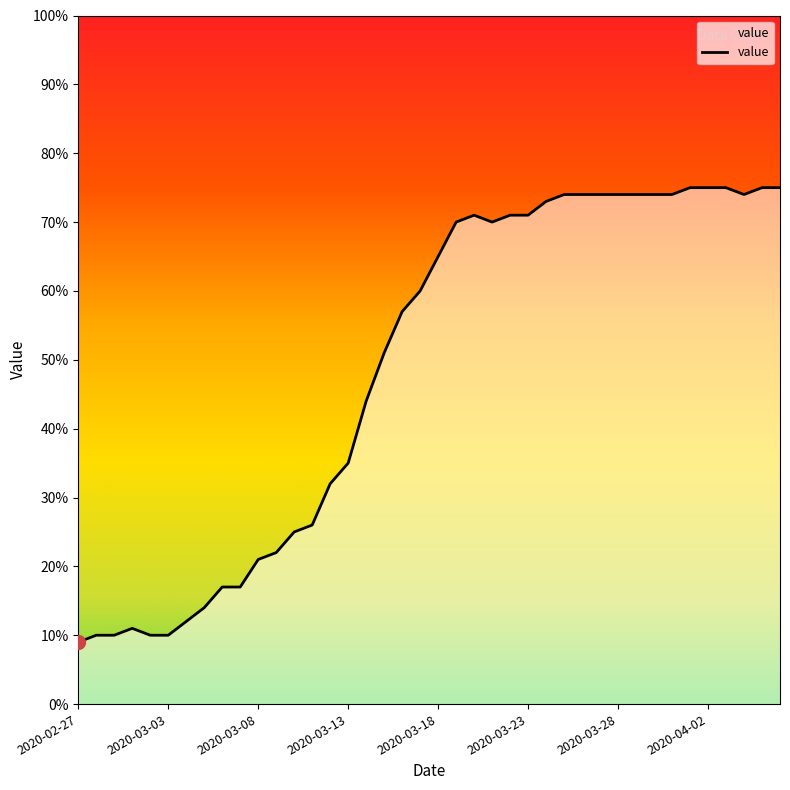

The value at 2020-03-03 is 5. True or false?

False